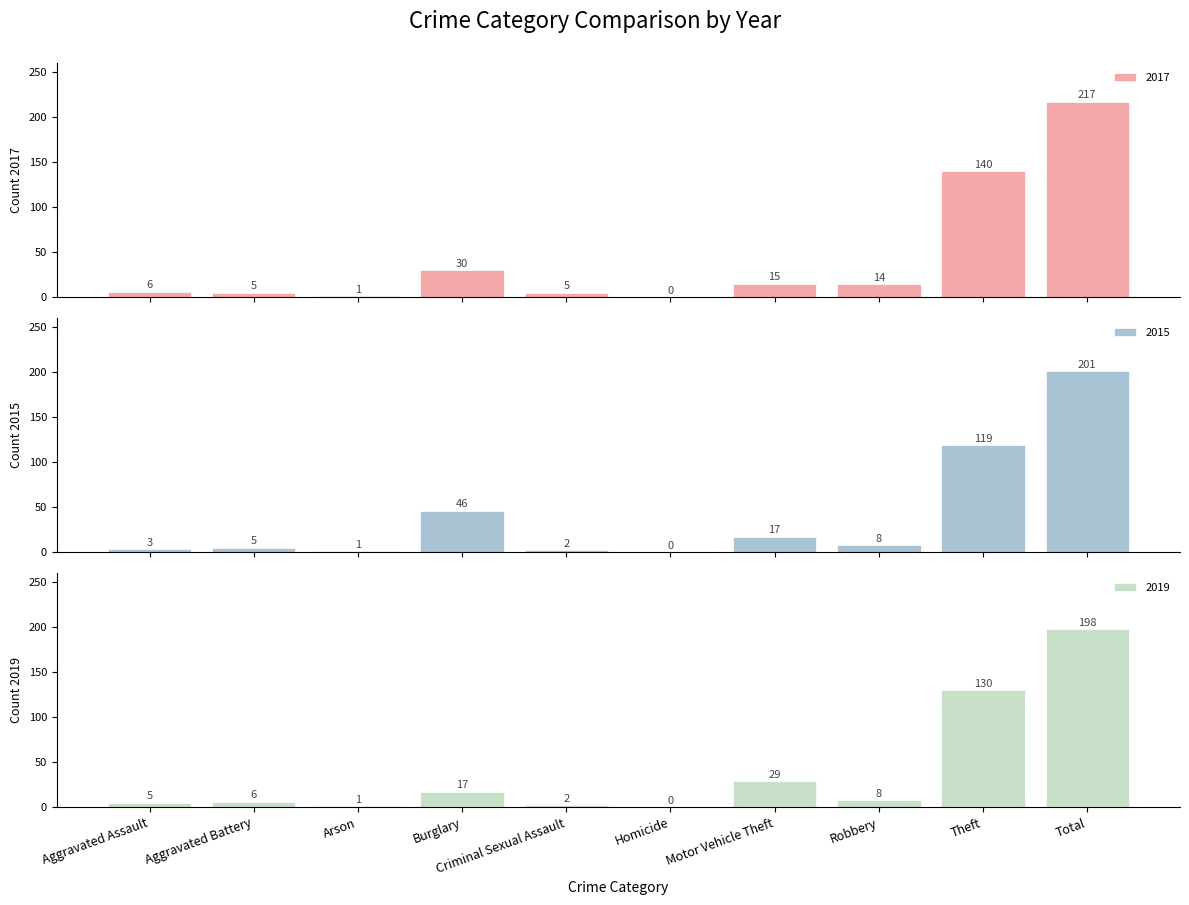

At which label does 2015 reach its minimum?

Homicide